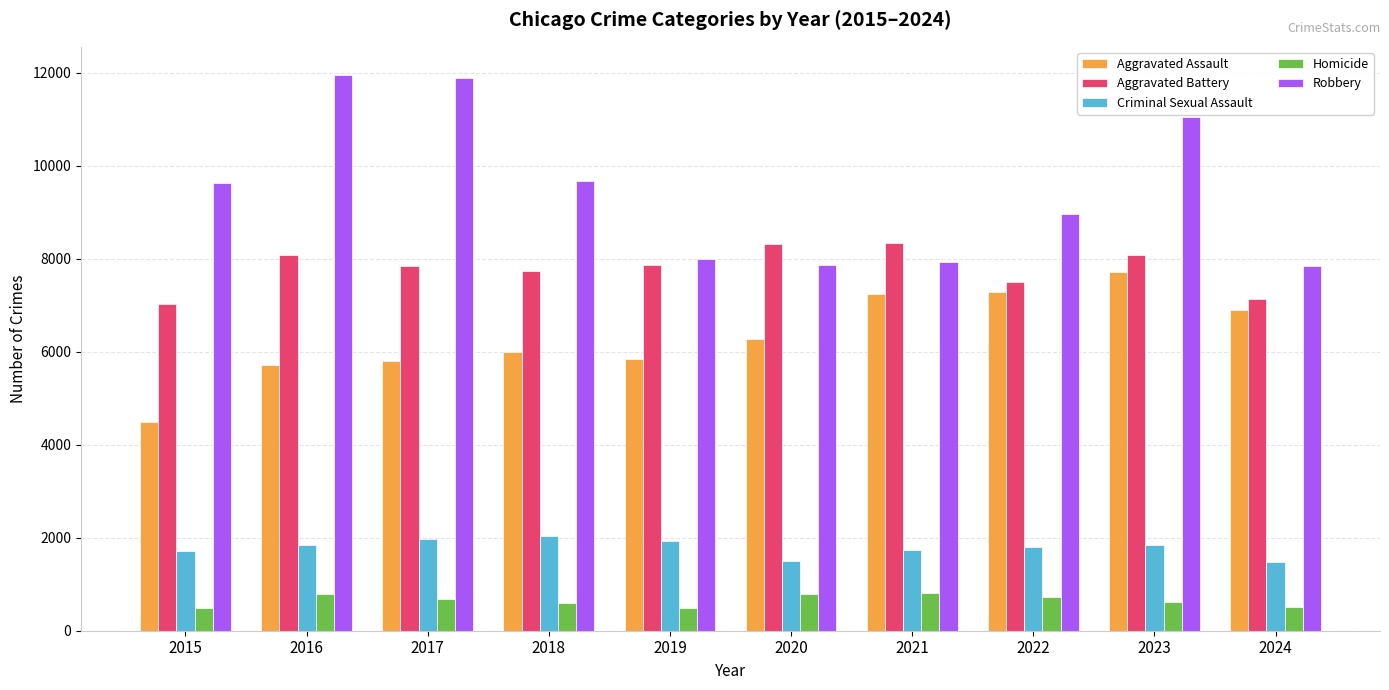

The Aggravated Assault series shows 9066 at 2019. True or false?

False